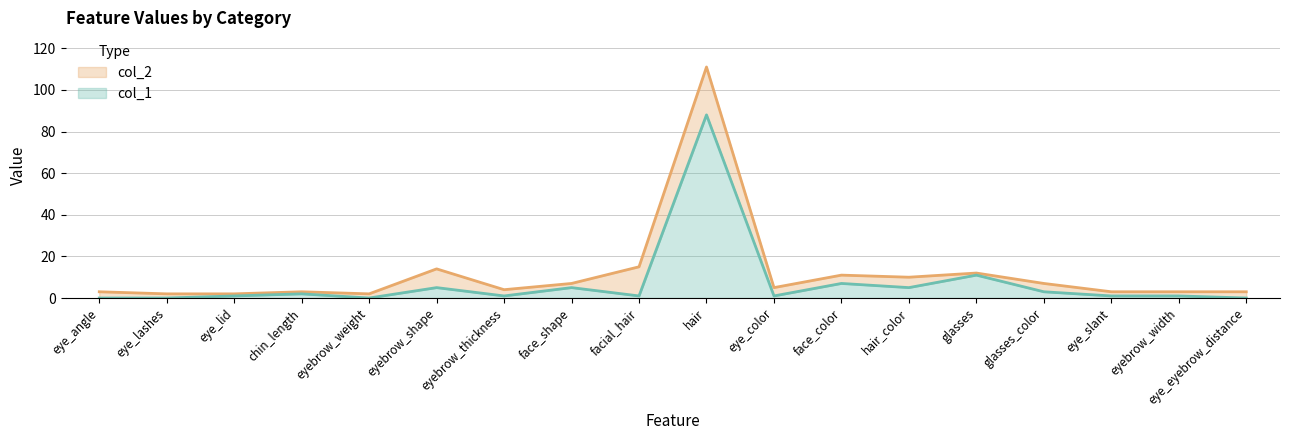

What is the greatest value displayed?

111